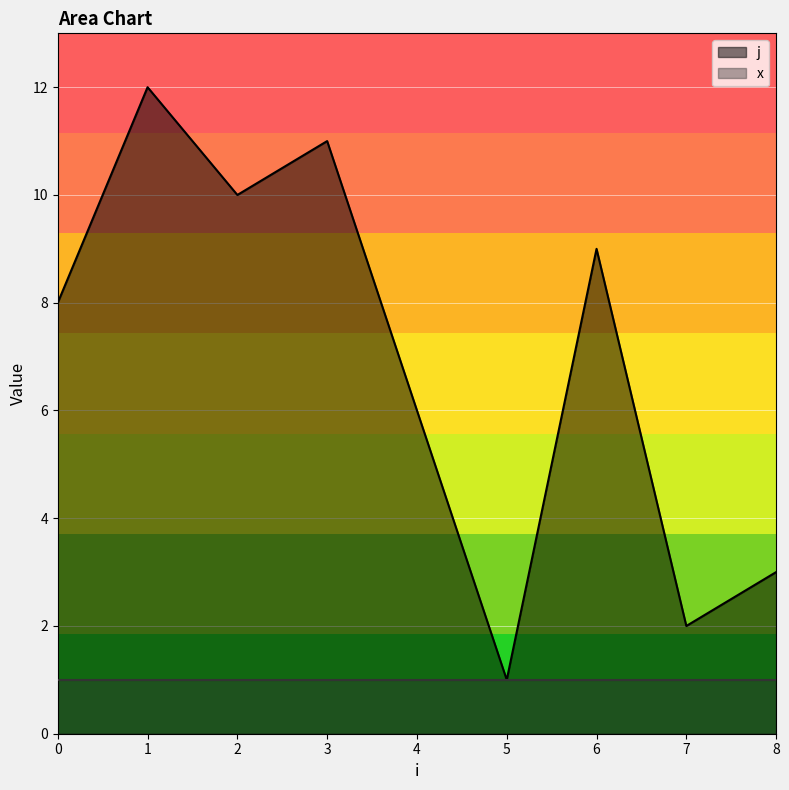

Which category has the highest value across all series?

1